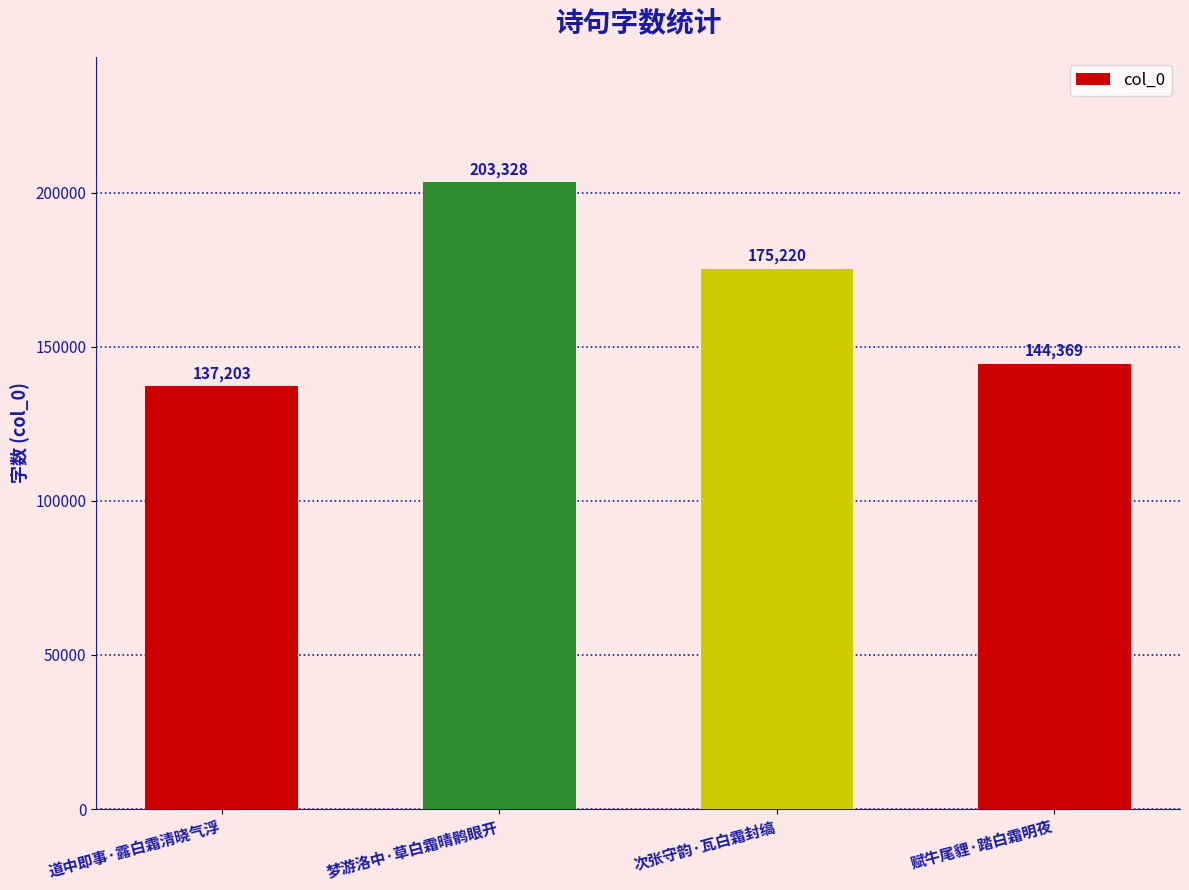

Rank the categories by value from highest to lowest.

梦游洛中·草白霜晴鹘眼开, 次张守韵·瓦白霜封缟, 赋牛尾貍·踏白霜明夜, 道中即事·露白霜清晓气浮